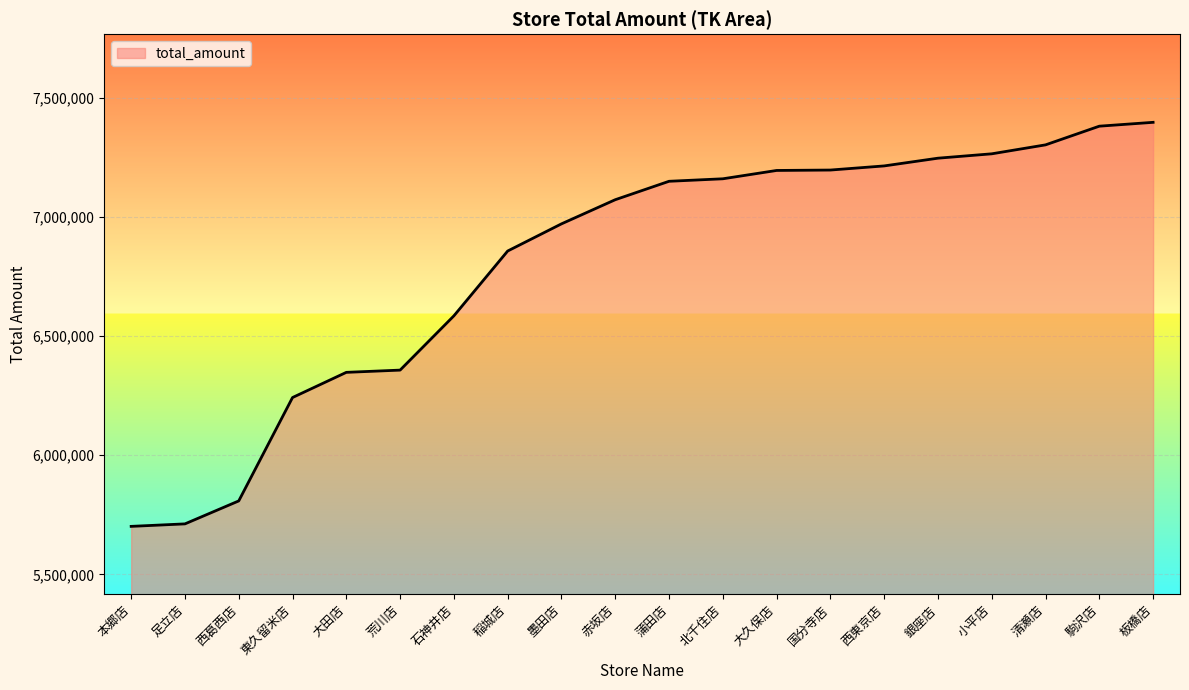

What is the maximum value shown in the chart?

7396575